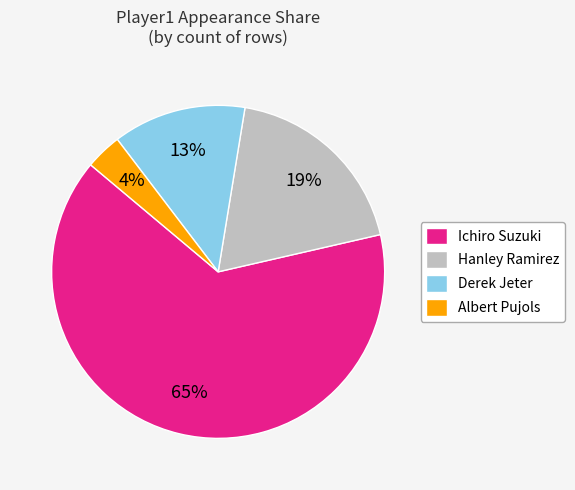

To the nearest percent, what portion does Hanley Ramirez represent?

19%